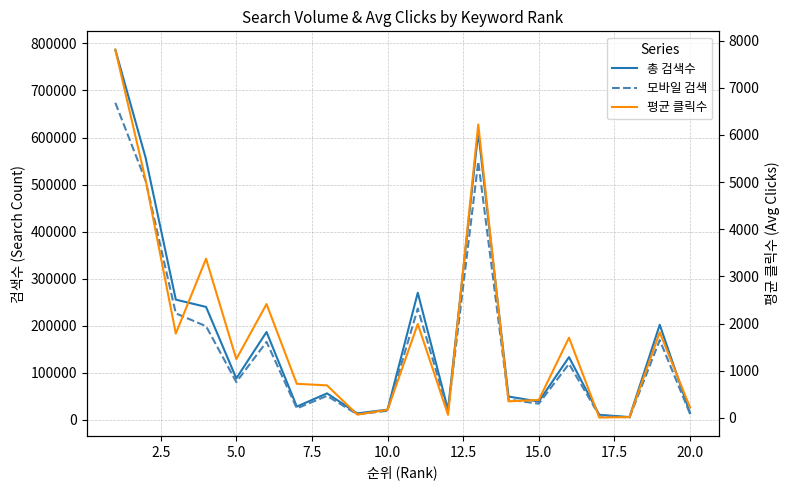

How many values in the 평균 클릭수 series are below 1245?

10